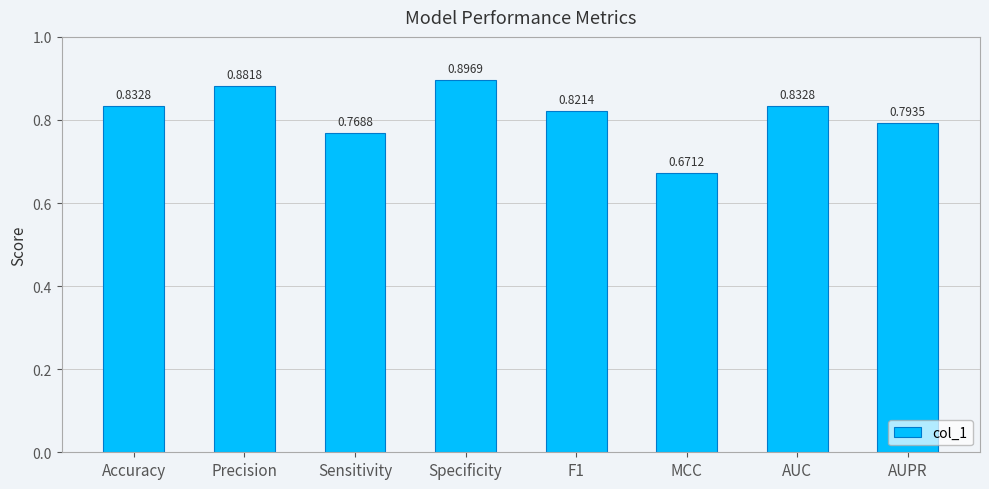

How many values are between 0 and 1?

8